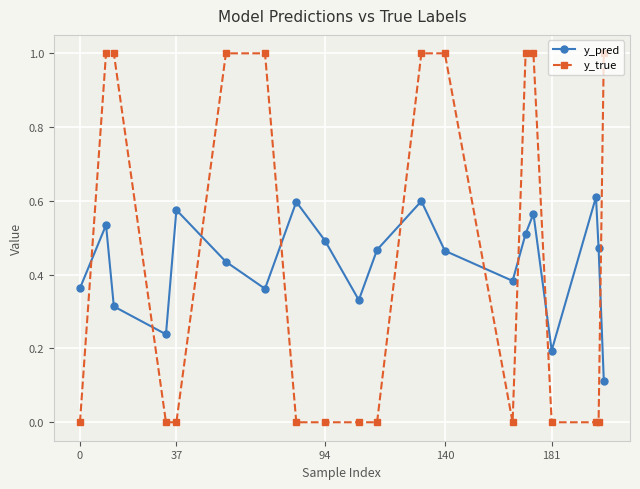

What is the sum of all y_pred values?

8.6